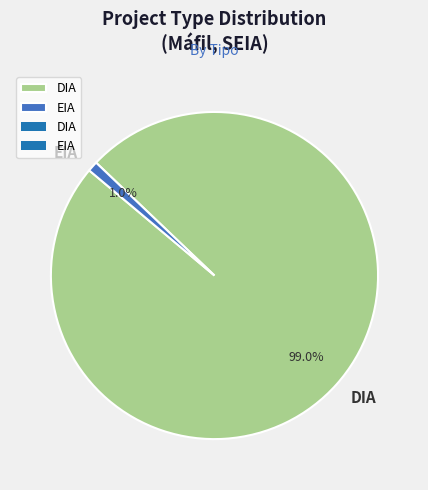

To the nearest percent, what portion does DIA represent?

99%